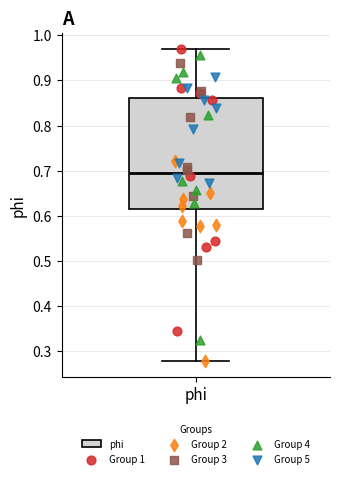

Where does the upper whisker of the box for phi end on the y-axis? The values are not printed on the chart, so give them approximately, as read against the axis.

0.97